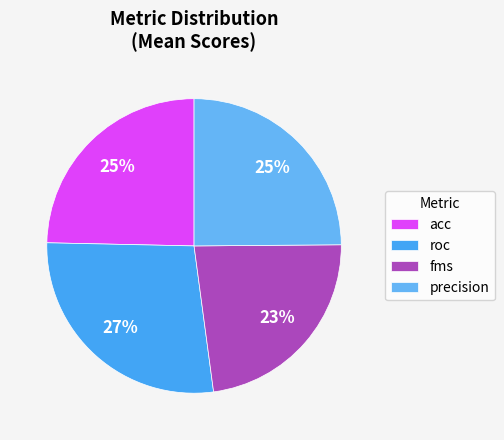

Does acc account for over 50% of the chart?

No